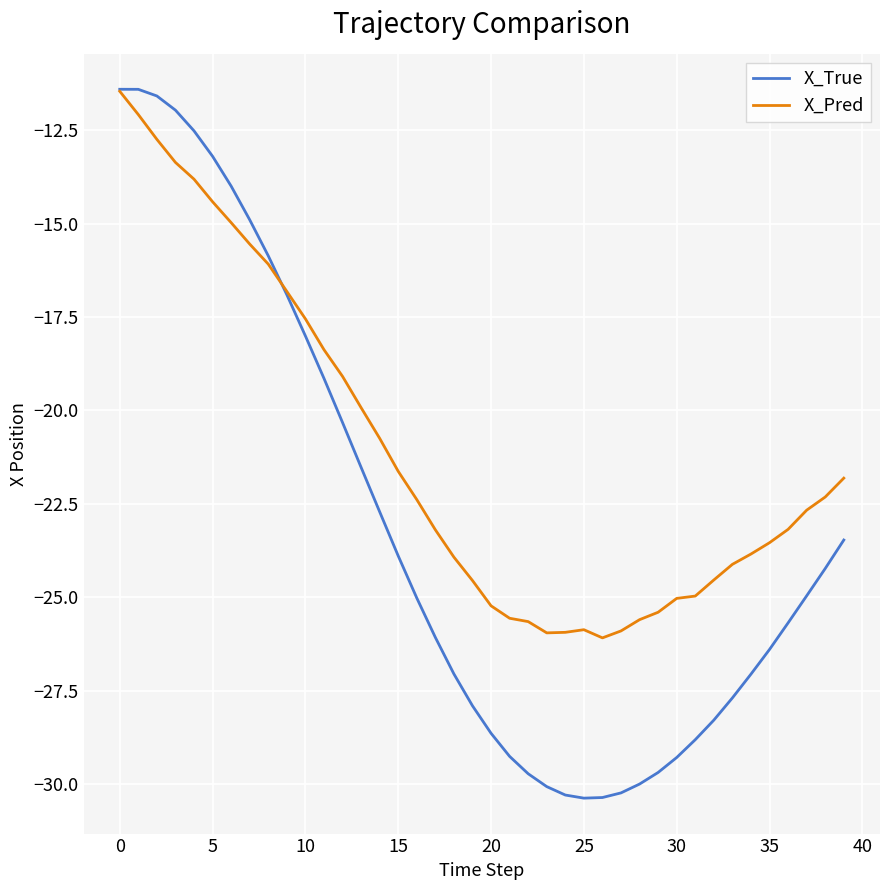

List the series in order of their overall mean, highest first.

X_Pred, X_True